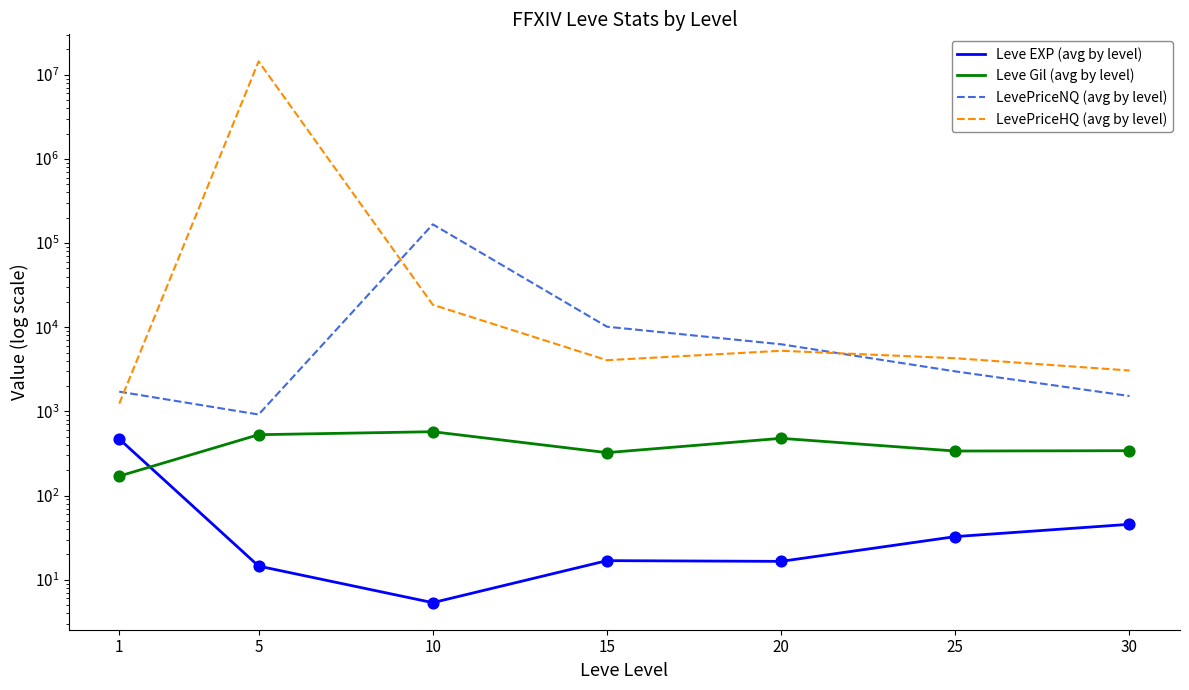

At which category is the sum across all series the highest?

5